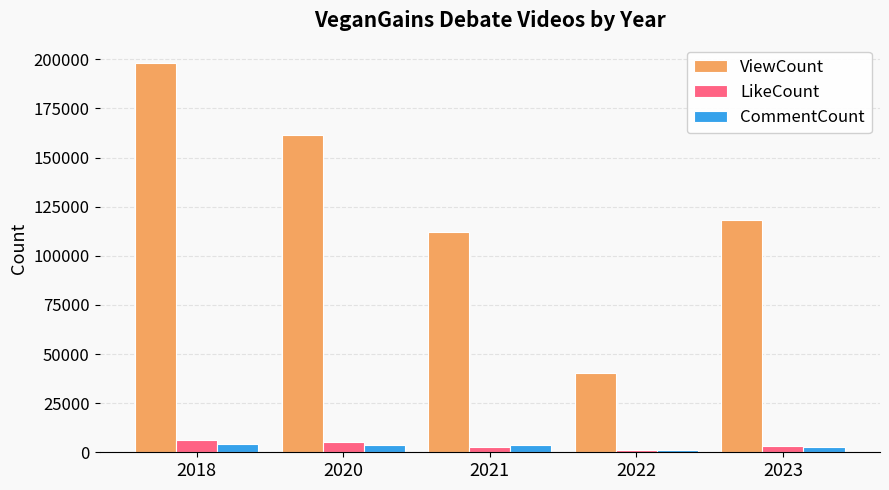

What is the value of the ViewCount bar at the 3rd from the left?

111918